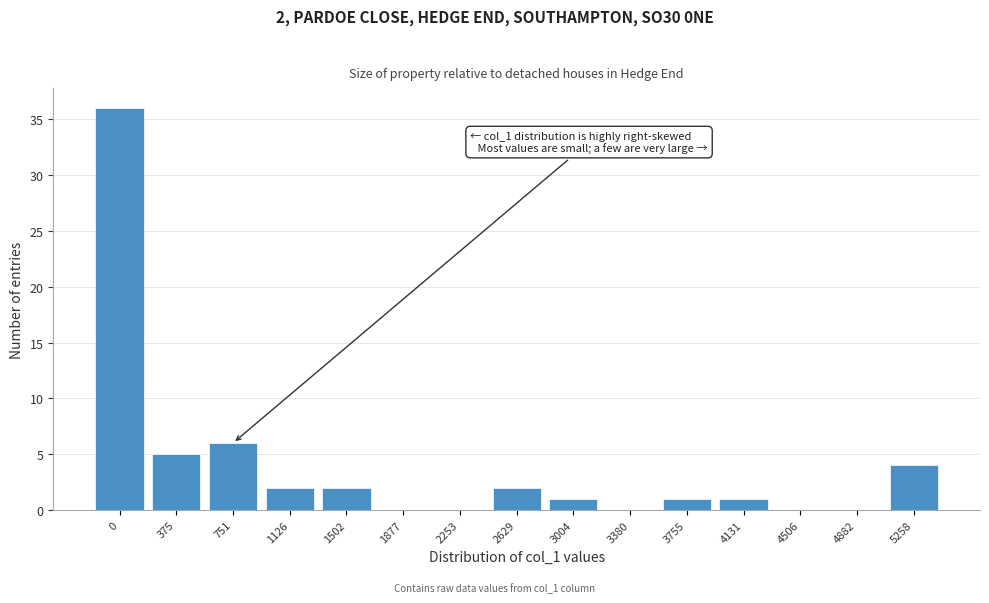

Reading left to right, extract all data points from this chart.

0=36	375=5	751=6	1126=2	1502=2	1877=0	2253=0	2629=2	3004=1	3380=0	3755=1	4131=1	4506=0	4882=0	5258=4